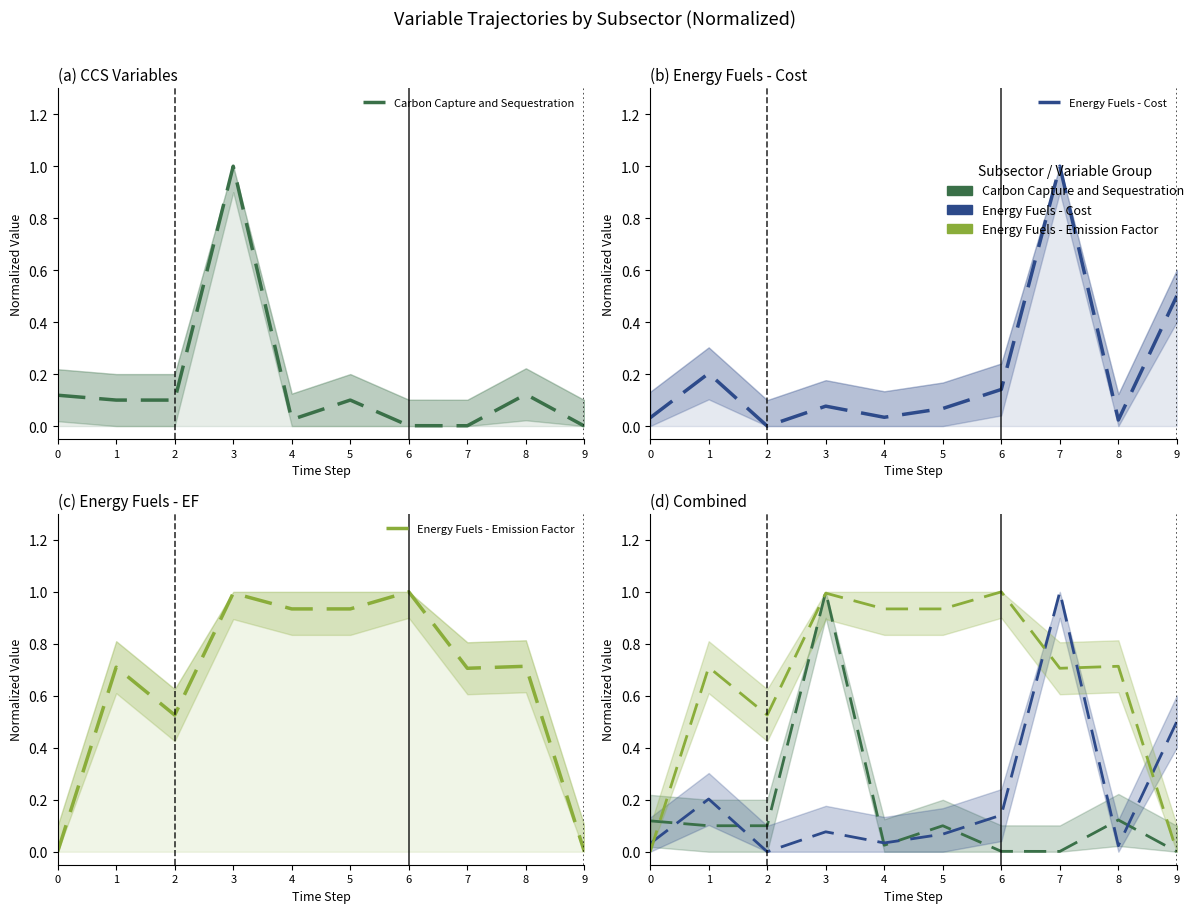

What are all the series names shown in the legend?

Carbon Capture and Sequestration, Energy Fuels - Cost, Energy Fuels - Emission Factor